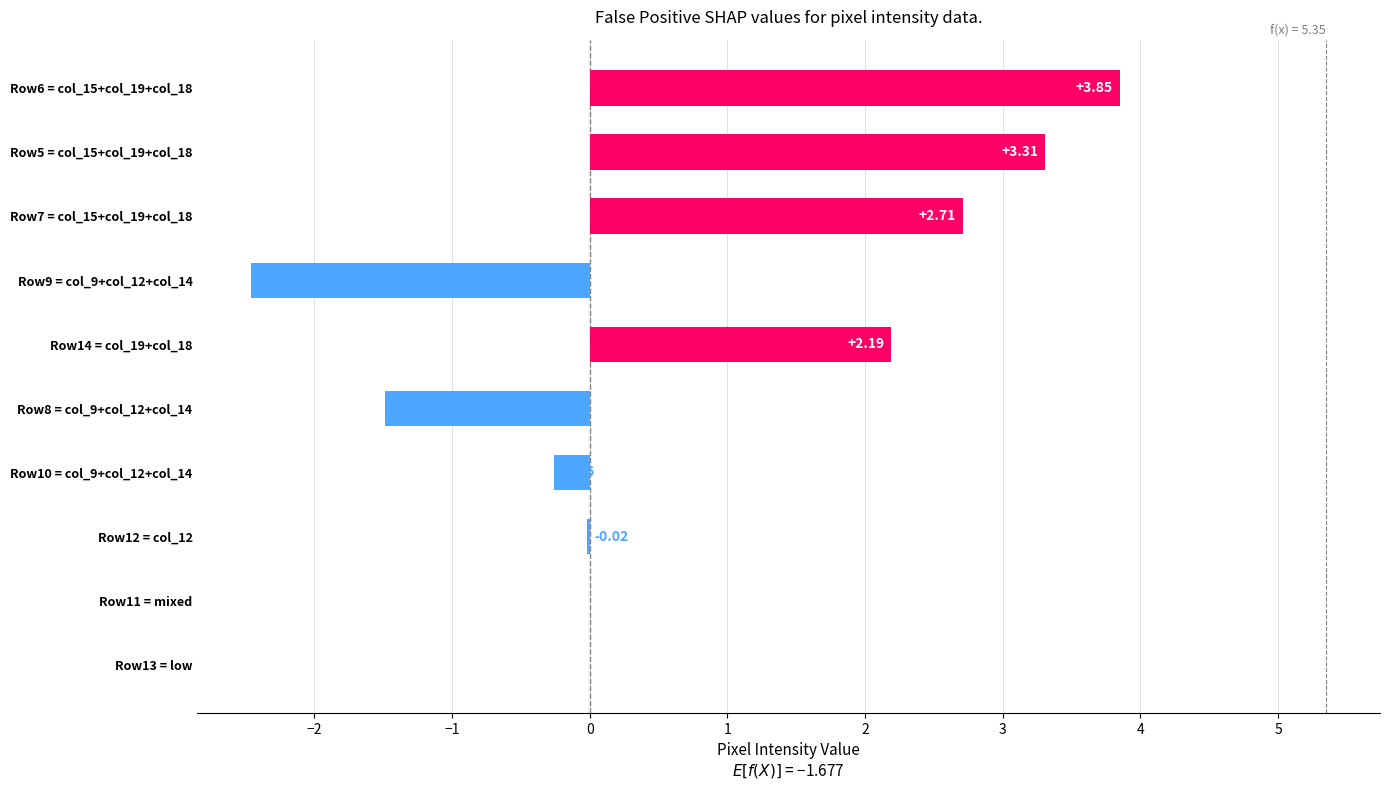

What is the sum of all values?

7.8